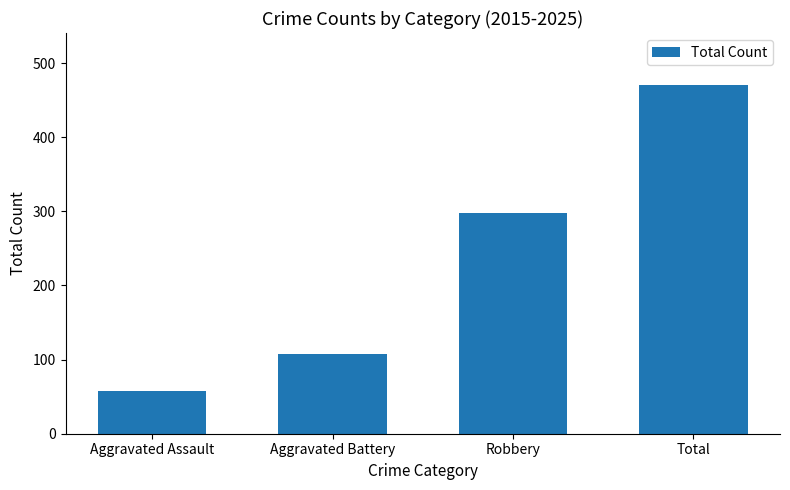

Is it true that the value at Aggravated Battery is 107?

True